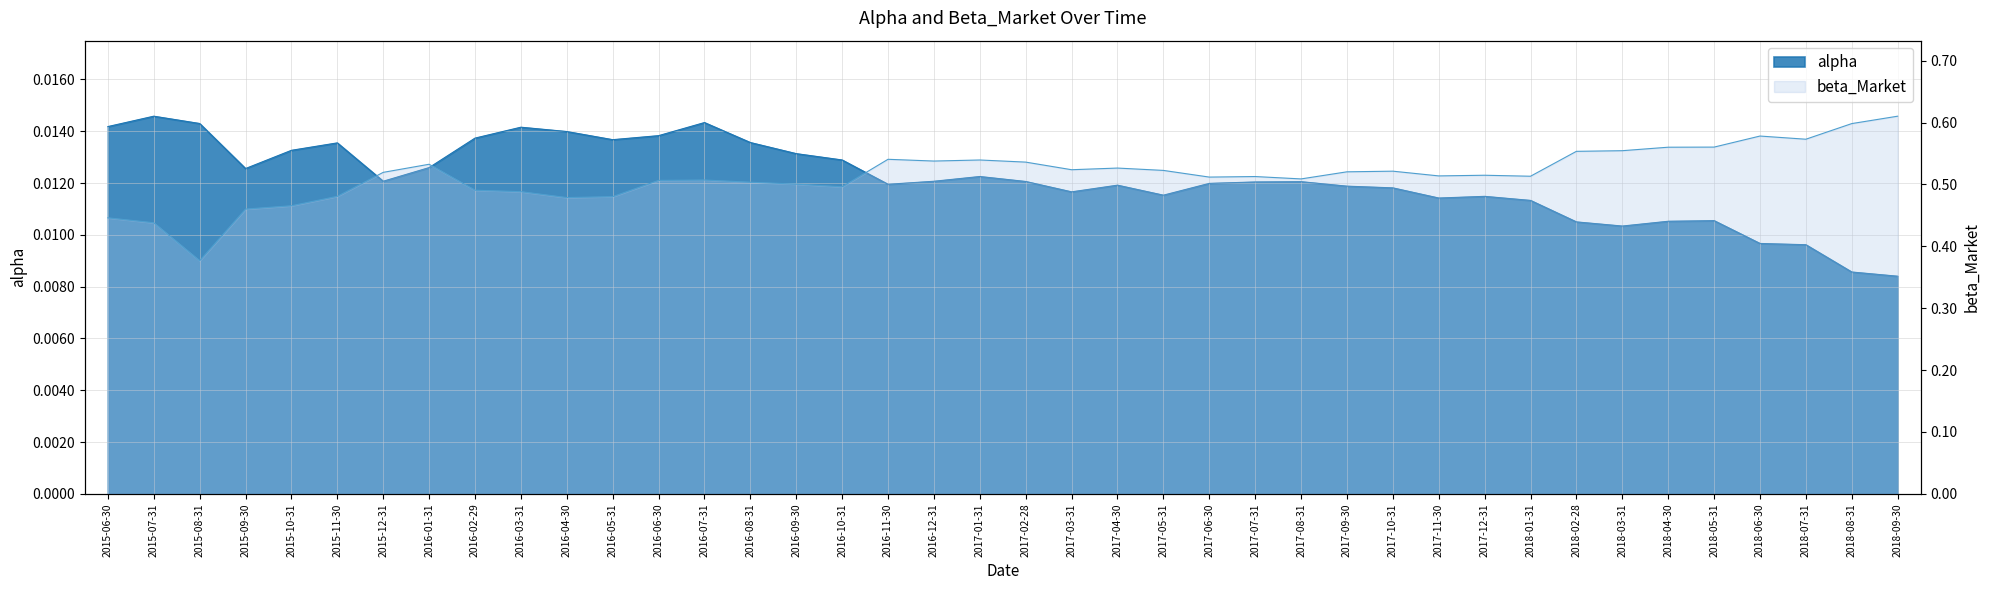

At which category does the data reach its first local peak?

2015-07-31